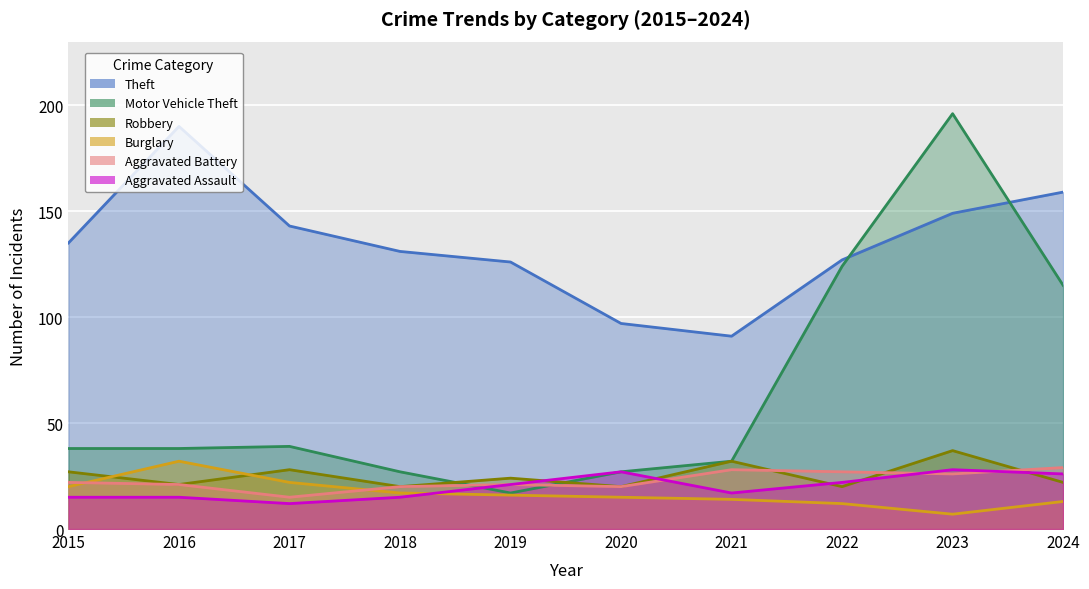

True or false: Robbery has a value of 20 at 2022.

True